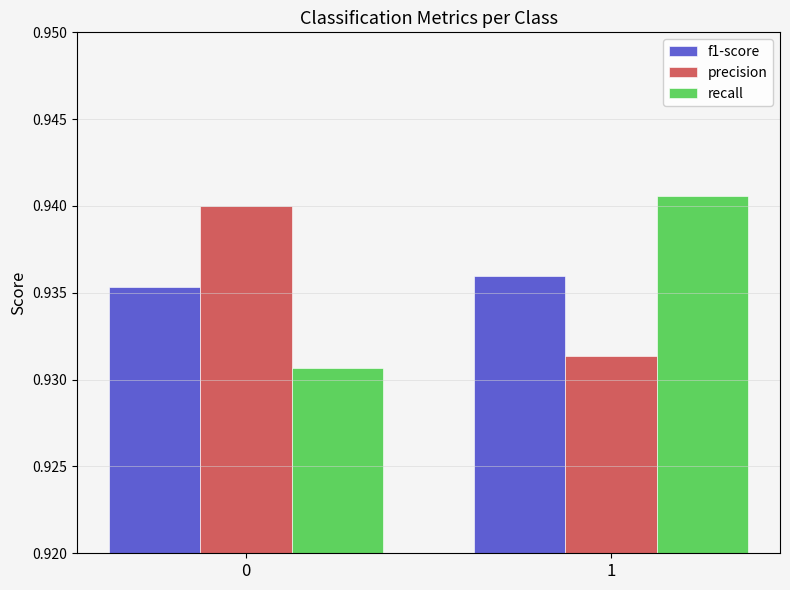

Which category has the highest value in the f1-score series?

1